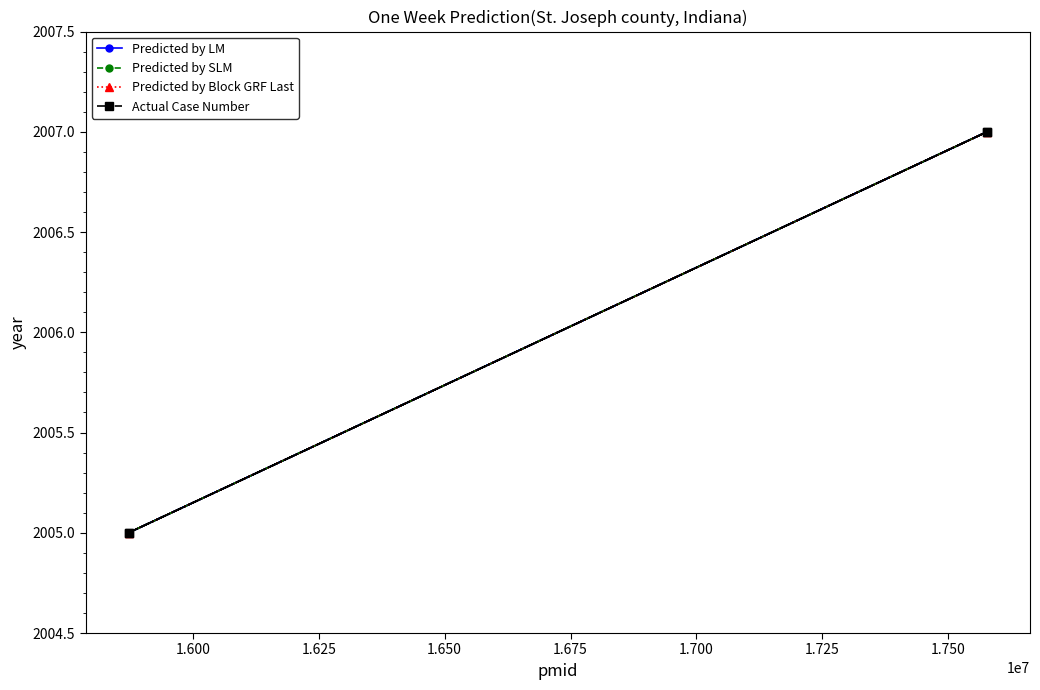

What are all the series names shown in the legend?

Predicted by LM, Predicted by SLM, Predicted by Block GRF Last, Actual Case Number